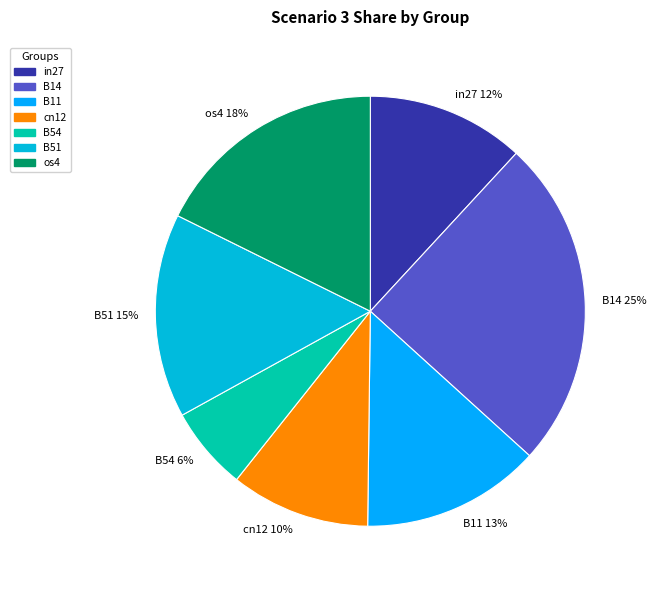

What percentage is the B11 slice, to the nearest percent?

13%